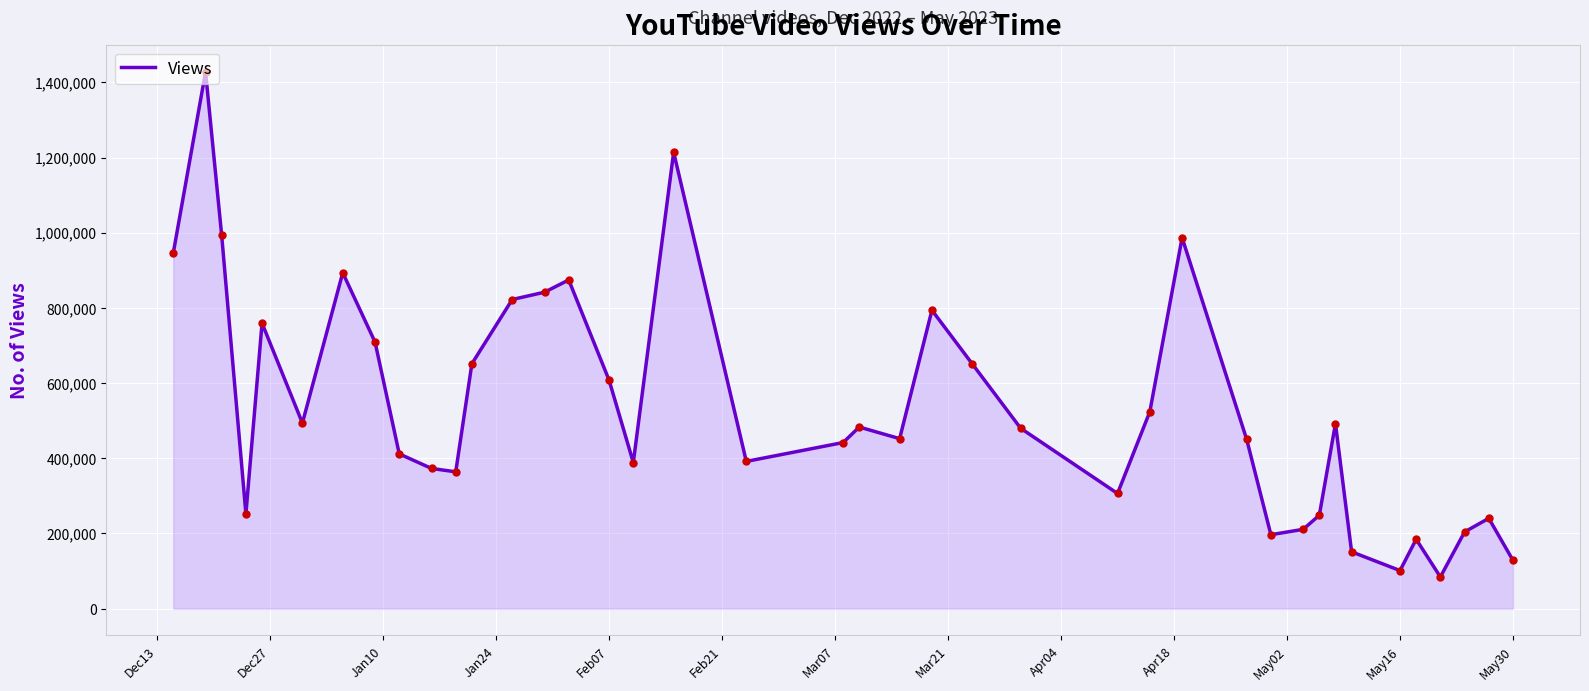

What is the difference between the maximum and minimum values?

1343275